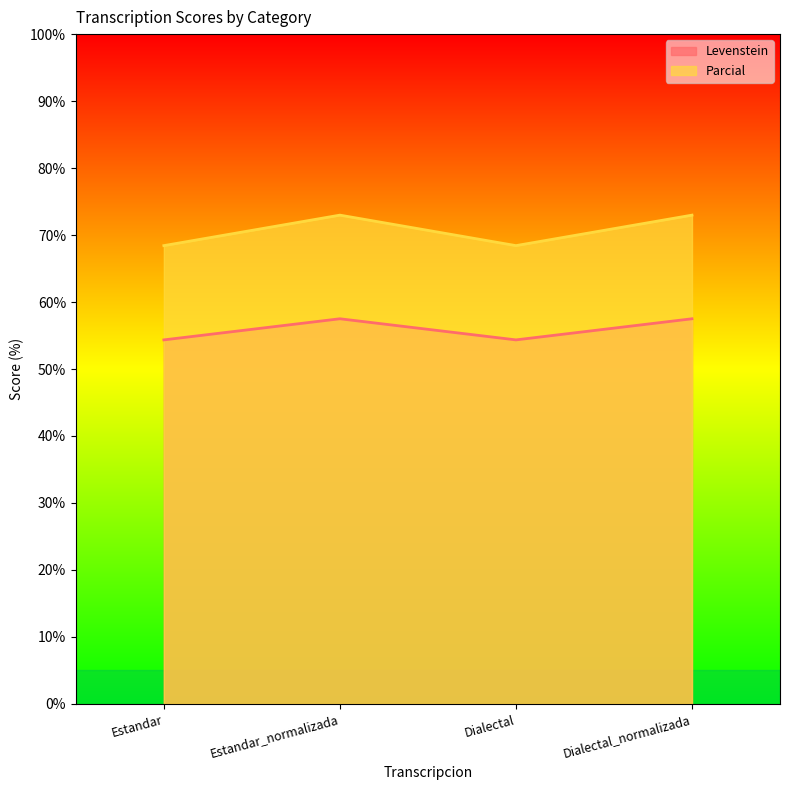

What value does the Parcial series have at Dialectal_normalizada?

73.0